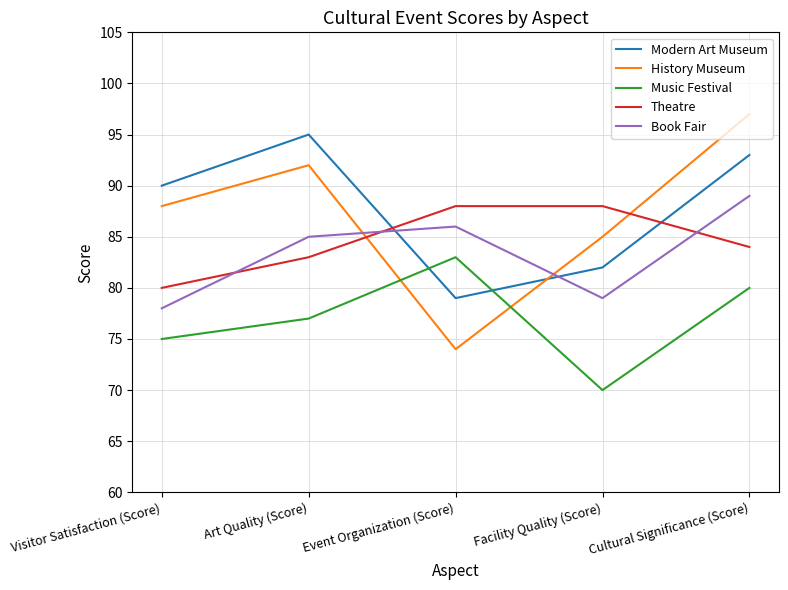

Reading left to right, what are all the values shown in this chart?

Modern Art Museum: 90	95	79	82	93
History Museum: 88	92	74	85	97
Music Festival: 75	77	83	70	80
Theatre: 80	83	88	88	84
Book Fair: 78	85	86	79	89